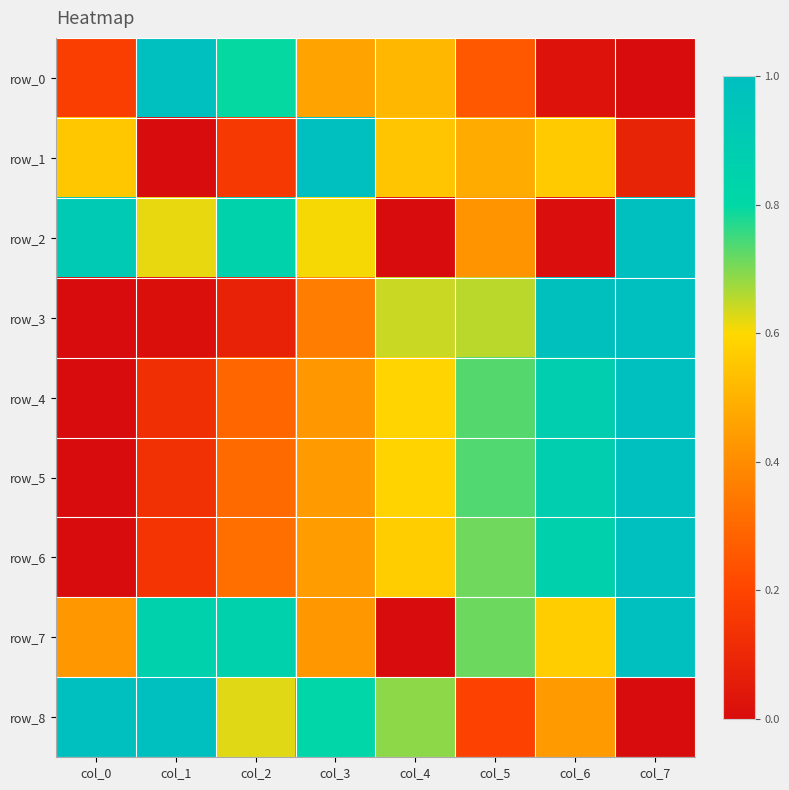

What is the difference between the second highest and minimum values in the row_0 series?

0.8